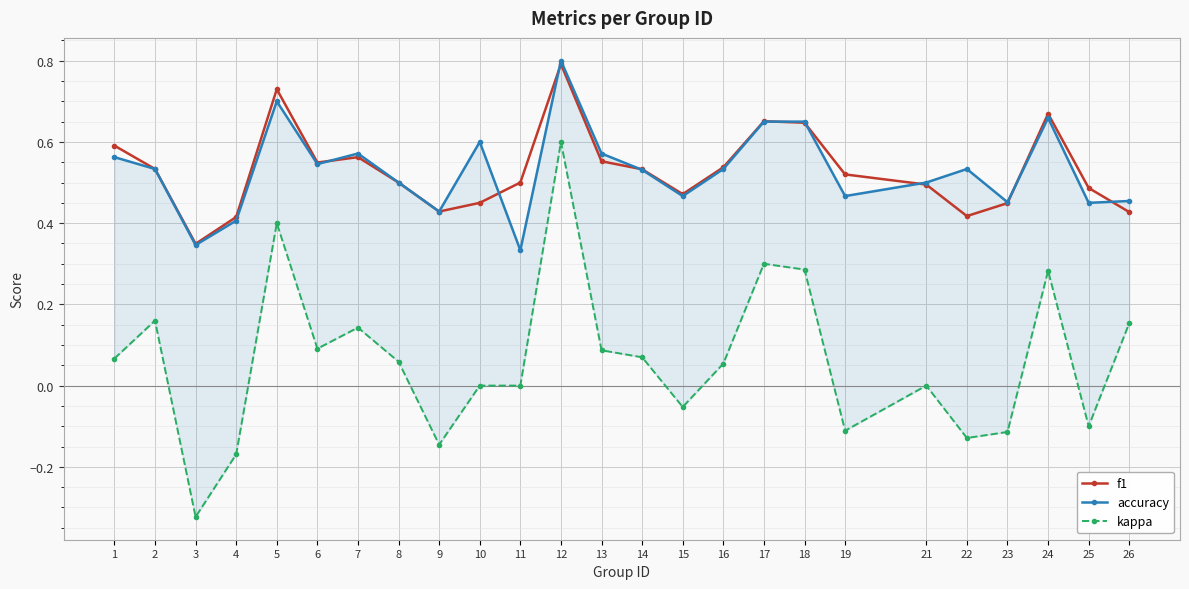

Reading left to right, transcribe all the data shown in this chart.

f1: 1=0.6	2=0.5	3=0.3	4=0.4	5=0.7	6=0.5	7=0.6	8=0.5	9=0.4	10=0.5	11=0.5	12=0.8	13=0.6	14=0.5	15=0.5	16=0.5	17=0.7	18=0.6	19=0.5	21=0.5	22=0.4	23=0.4	24=0.7	25=0.5	26=0.4
accuracy: 1=0.6	2=0.5	3=0.3	4=0.4	5=0.7	6=0.5	7=0.6	8=0.5	9=0.4	10=0.6	11=0.3	12=0.8	13=0.6	14=0.5	15=0.5	16=0.5	17=0.7	18=0.7	19=0.5	21=0.5	22=0.5	23=0.5	24=0.7	25=0.5	26=0.5
kappa: 1=0.1	2=0.2	3=-0.3	4=-0.2	5=0.4	6=0.1	7=0.1	8=0.1	9=-0.1	10=0.0	11=0.0	12=0.6	13=0.1	14=0.1	15=-0.1	16=0.1	17=0.3	18=0.3	19=-0.1	21=0.0	22=-0.1	23=-0.1	24=0.3	25=-0.1	26=0.2